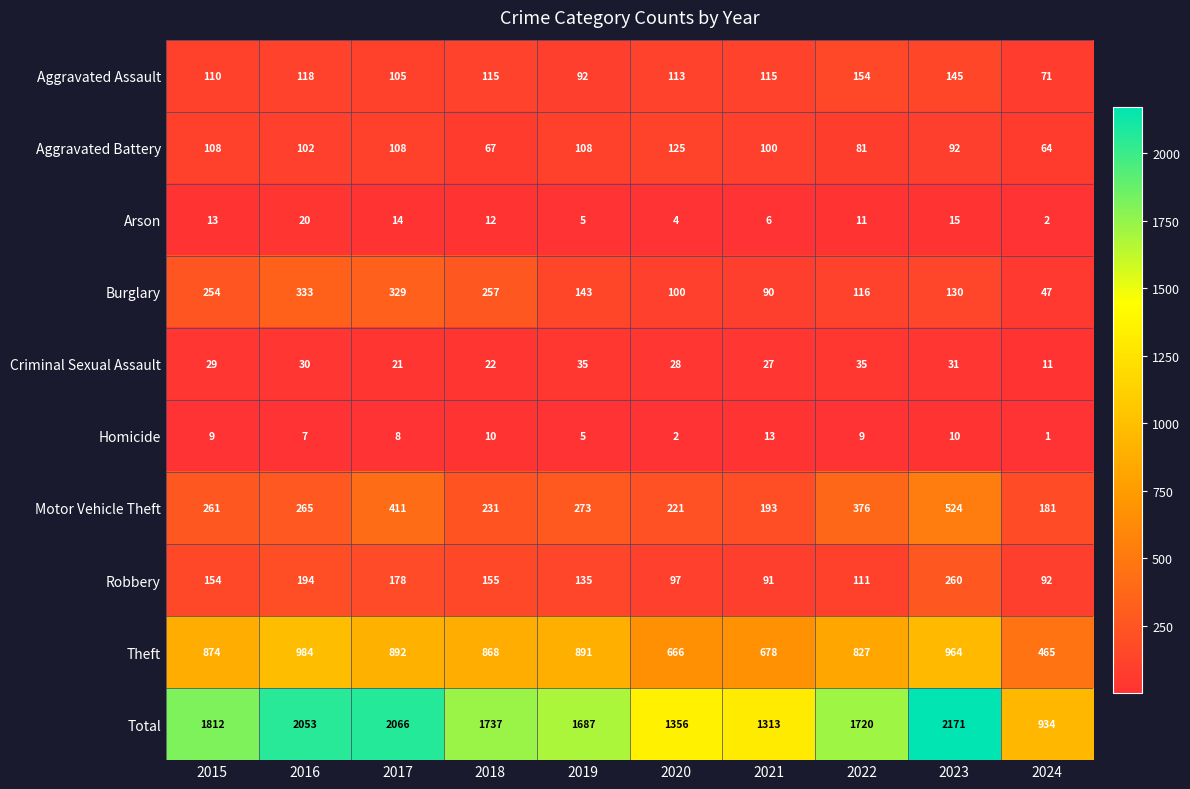

What is the smallest value displayed?

1